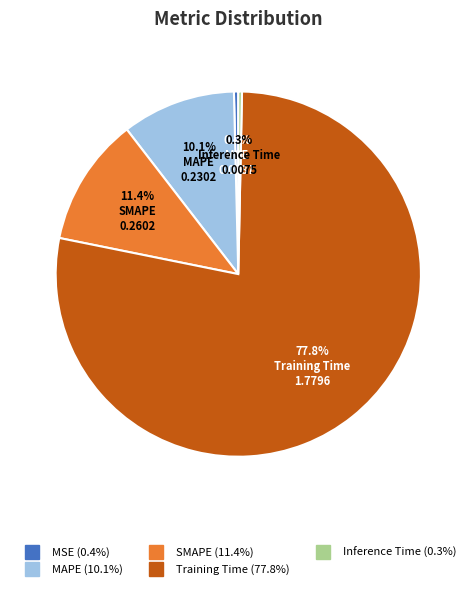

What is the largest slice in the pie chart?

Training Time